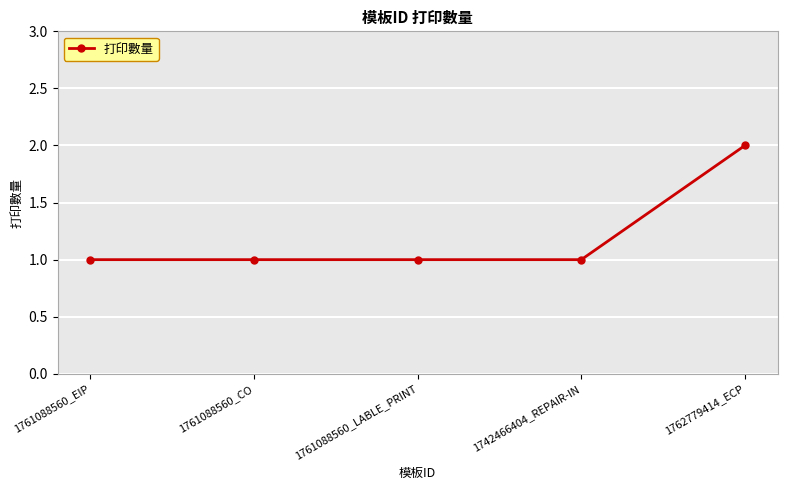

Count the number of categories in the chart.

5